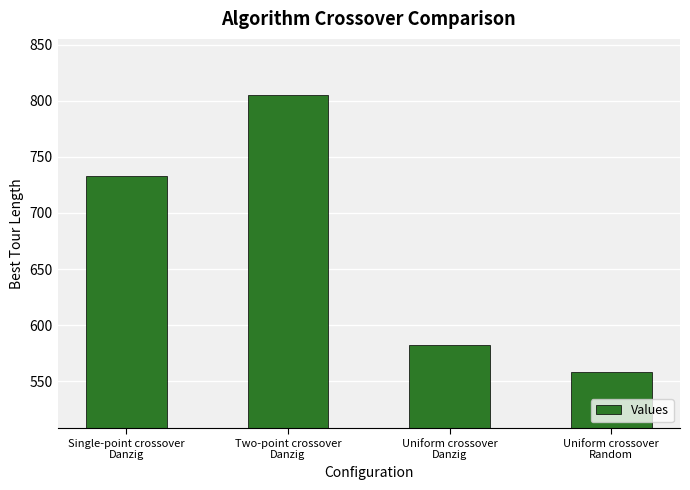

What is the change in value from Two-point crossover
Danzig to Uniform crossover
Danzig?

-223